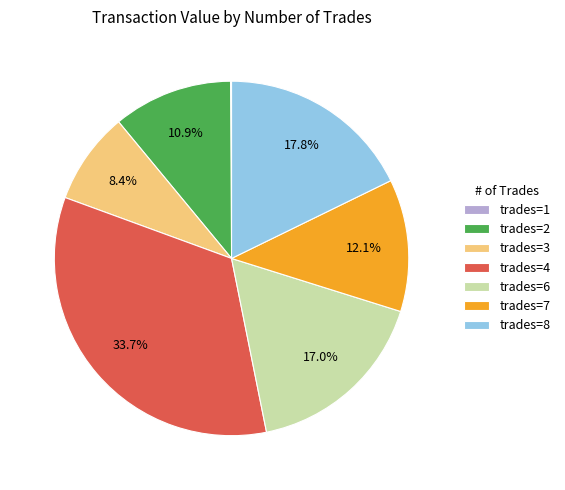

Between trades=6 and trades=3, which is larger?

trades=6